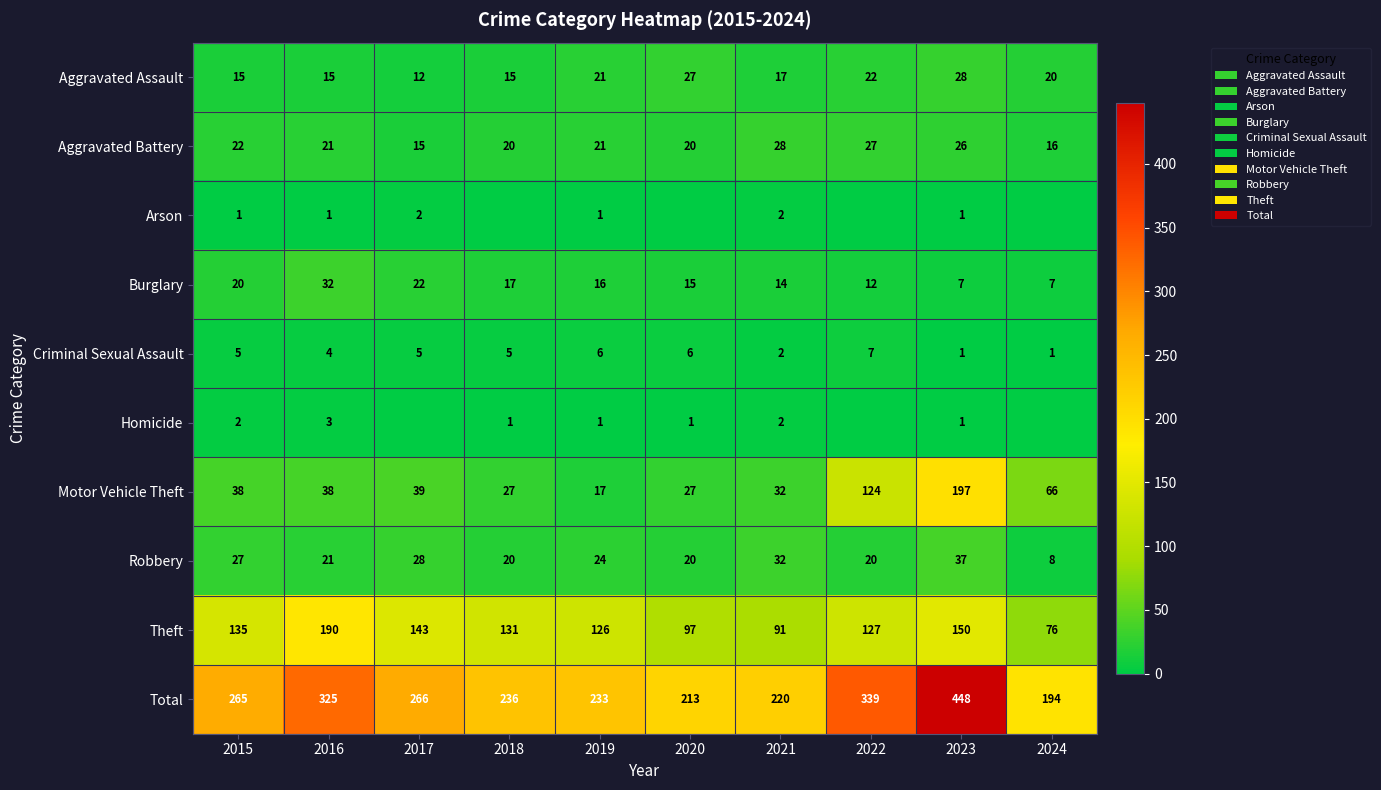

Between 2015 and 2023, which series saw the biggest shift?

Total